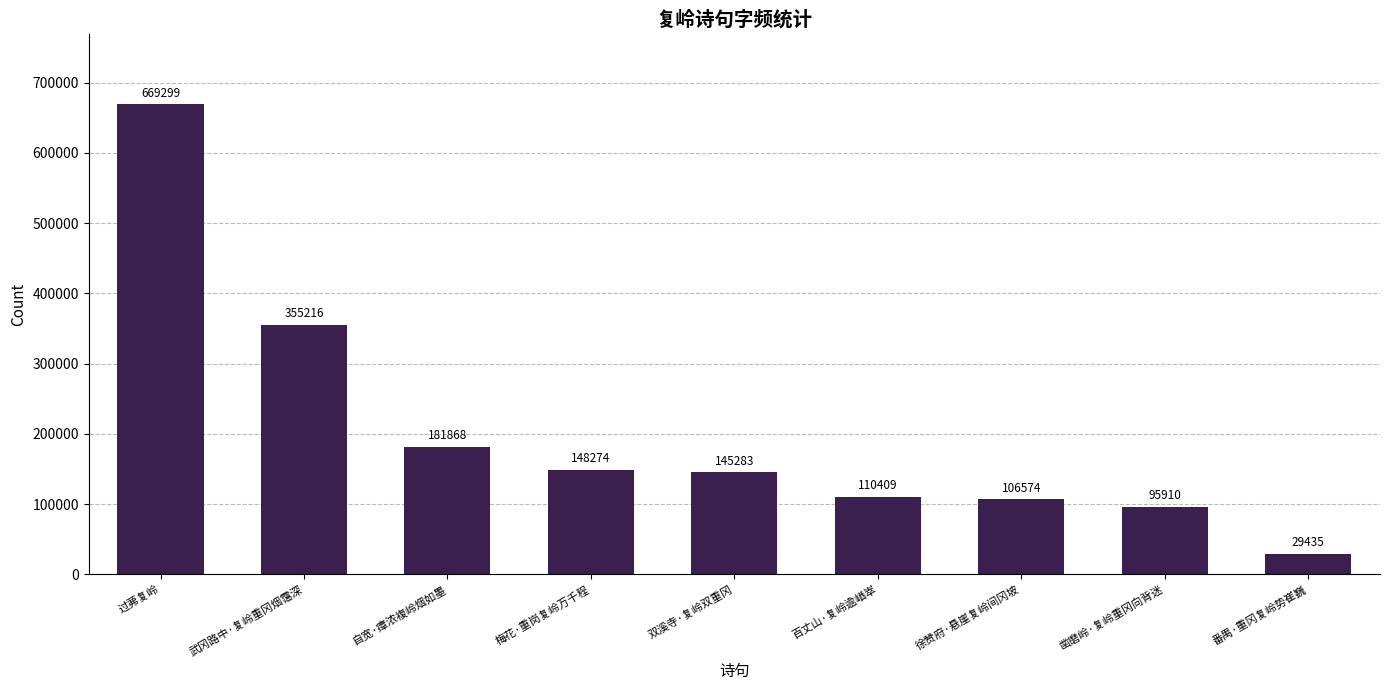

What is the greatest value displayed?

669299